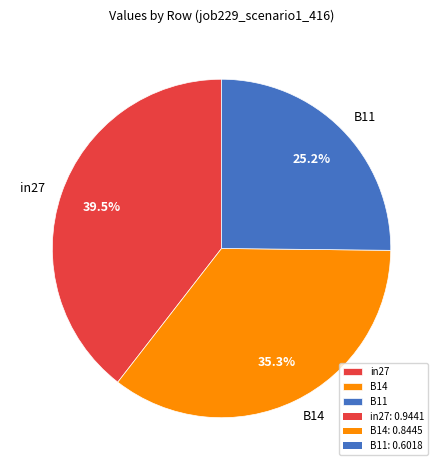

Which slice is the smallest?

B11